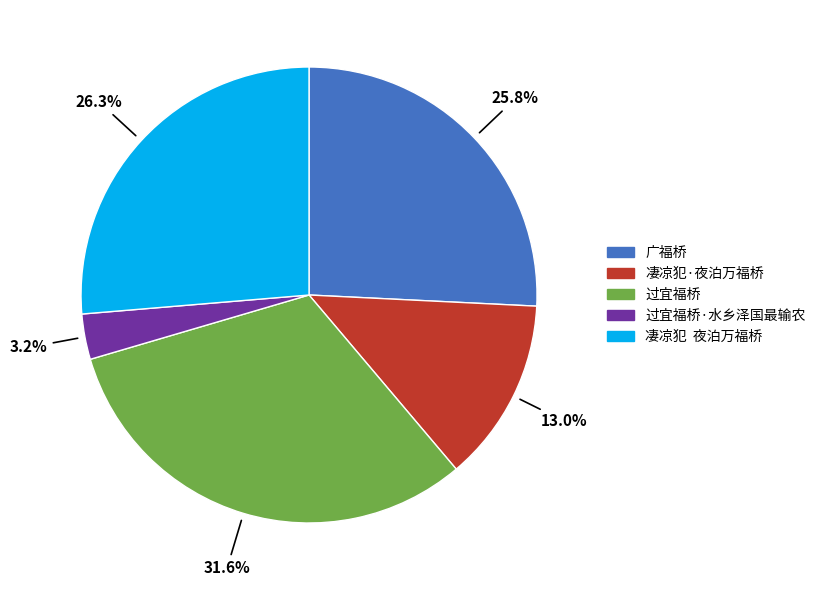

Does 过宜福桥·水乡泽国最输农 account for over 50% of the chart?

No